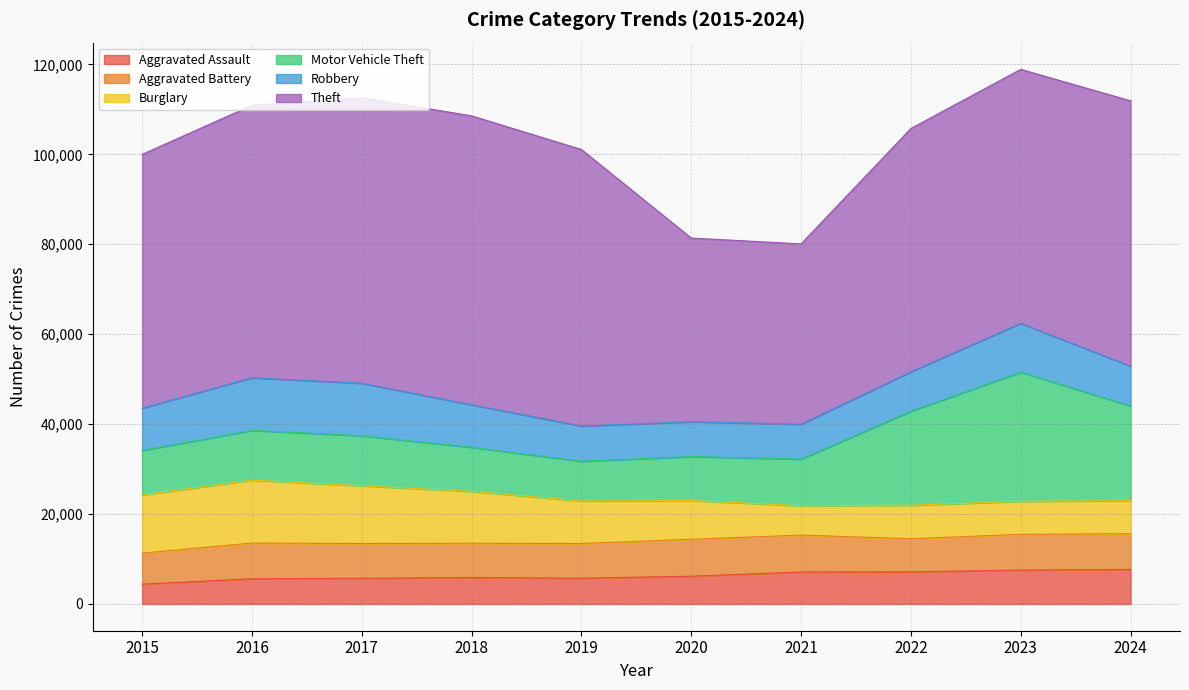

Reading left to right, transcribe all the data shown in this chart.

Aggravated Assault: 2015=4412	2016=5608	2017=5719	2018=5899	2019=5735	2020=6180	2021=7111	2022=7153	2023=7549	2024=7688
Aggravated Battery: 2015=6901	2016=7944	2017=7736	2018=7611	2019=7719	2020=8218	2021=8212	2022=7364	2023=7936	2024=7951
Burglary: 2015=12939	2016=13996	2017=12835	2018=11534	2019=9470	2020=8623	2021=6517	2022=7448	2023=7342	2024=7360
Motor Vehicle Theft: 2015=9888	2016=11060	2017=11126	2018=9805	2019=8825	2020=9764	2021=10381	2022=20897	2023=28742	2024=21041
Robbery: 2015=9406	2016=11691	2017=11677	2018=9464	2019=7825	2020=7739	2021=7749	2022=8777	2023=10845	2024=8863
Theft: 2015=56441	2016=60604	2017=63490	2018=64257	2019=61504	2020=40862	2021=40121	2022=54121	2023=56490	2024=59005